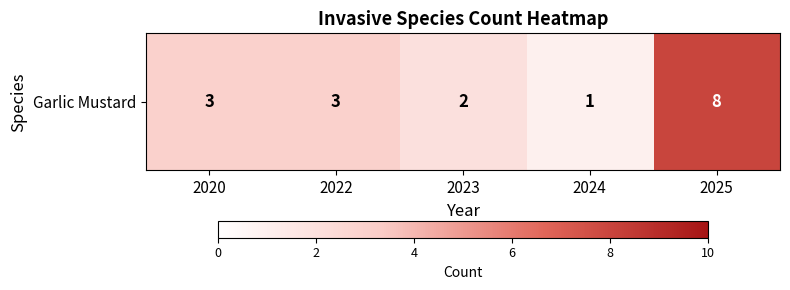

What is the change in value from 2024 to 2025?

+7